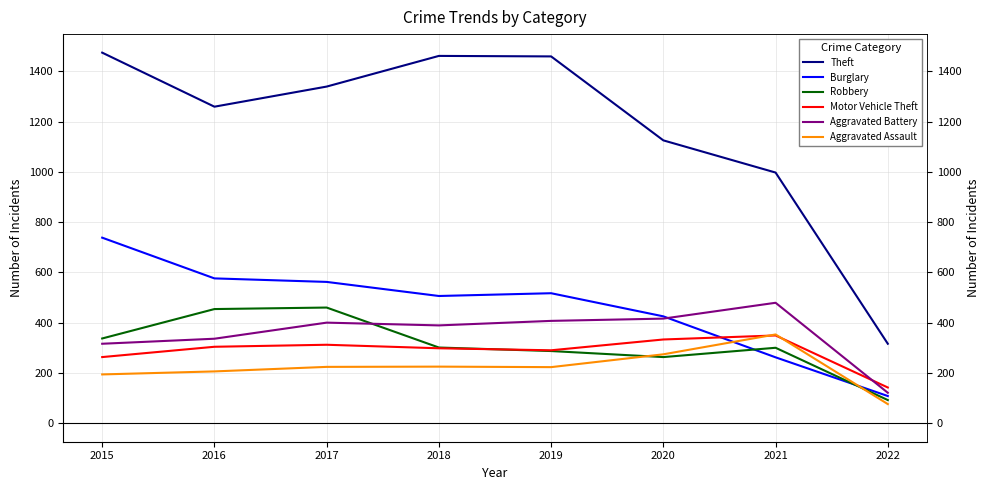

The Aggravated Assault series shows 128 at 2018. True or false?

False